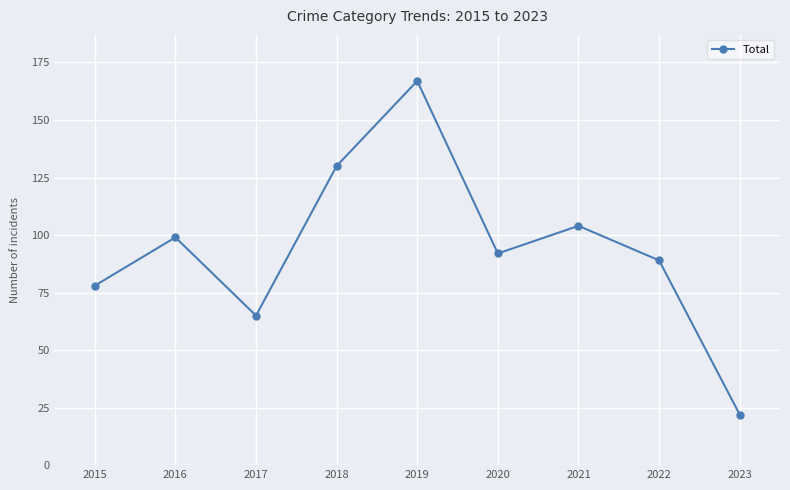

What is the difference between the values at 2017 and 2023?

43